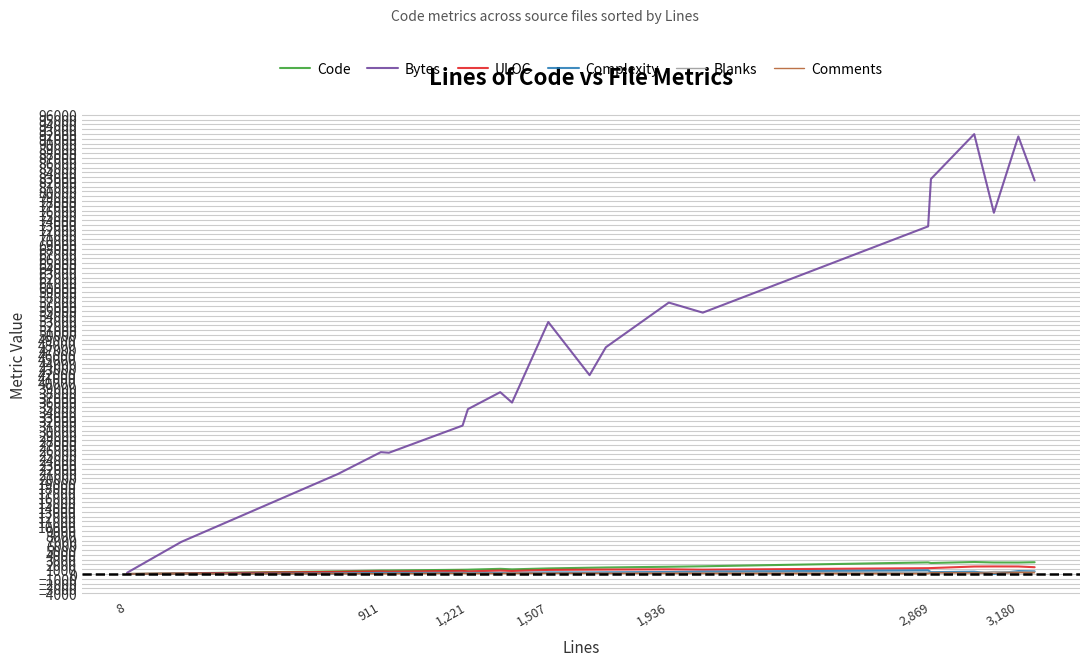

What is the maximum value shown in the chart?

91985